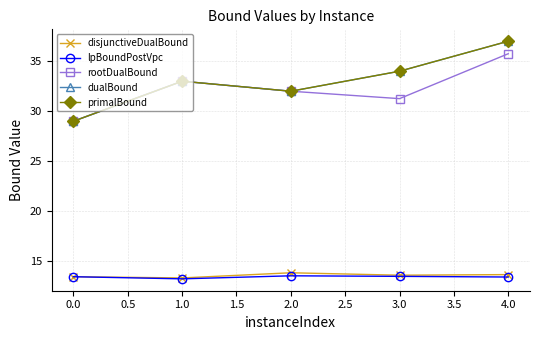

Reading left to right, list all the values displayed in this chart.

disjunctiveDualBound: 13.5	13.3	13.8	13.6	13.7
lpBoundPostVpc: 13.5	13.2	13.5	13.5	13.4
rootDualBound: 29.0	33.0	32.0	31.3	35.8
dualBound: 29.0	33.0	32.0	34.0	37.0
primalBound: 29.0	33.0	32.0	34.0	37.0